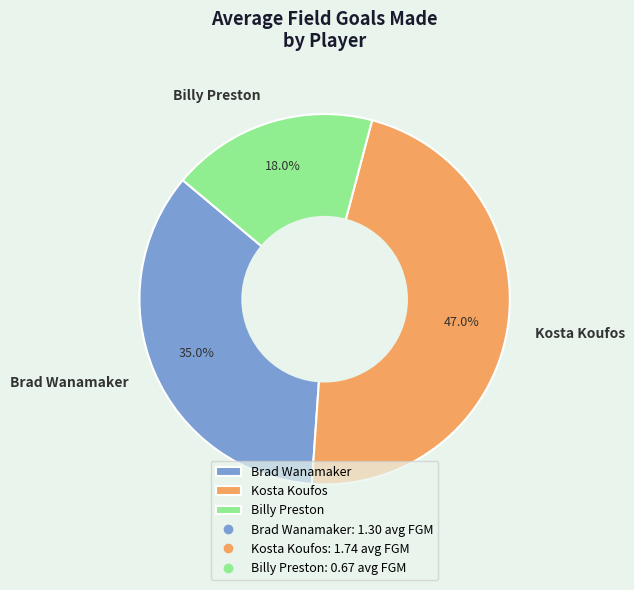

Approximately how many times larger is the value at Brad Wanamaker compared to Kosta Koufos?

0.7